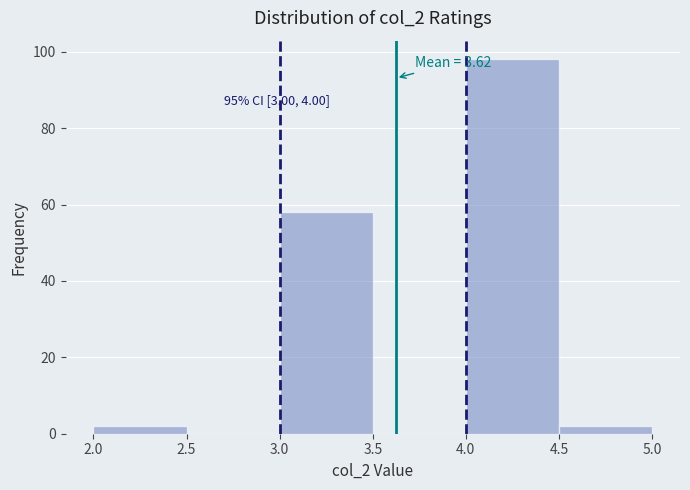

Which range on the x-axis has the tallest bar?

4.0 to 4.5